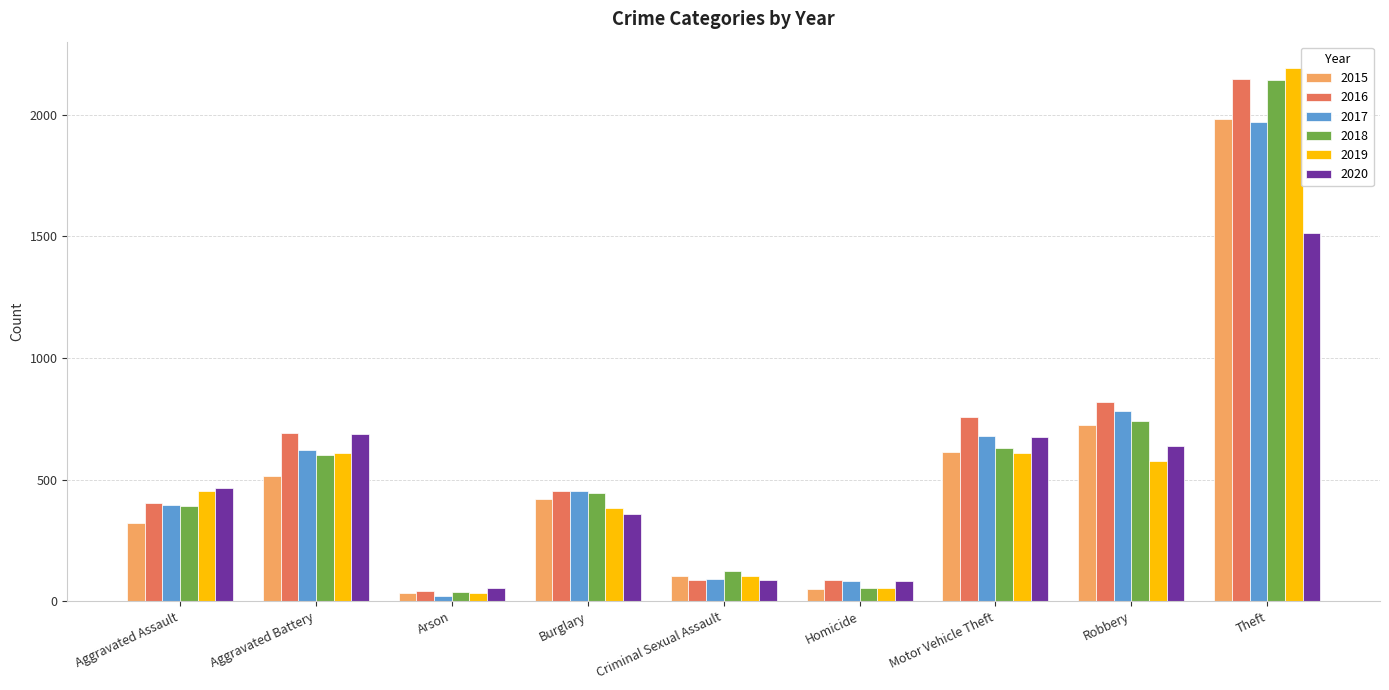

How many data points does each series have?

9